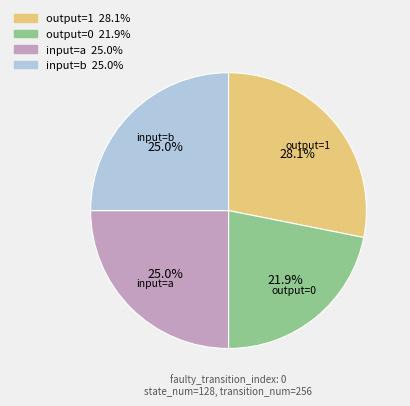

Is there any slice that represents more than half of the pie?

No